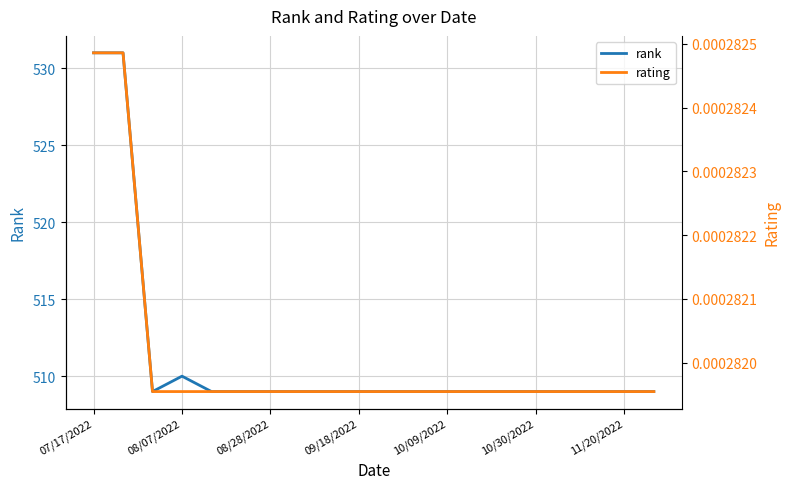

Which series has the largest total across all categories?

rank